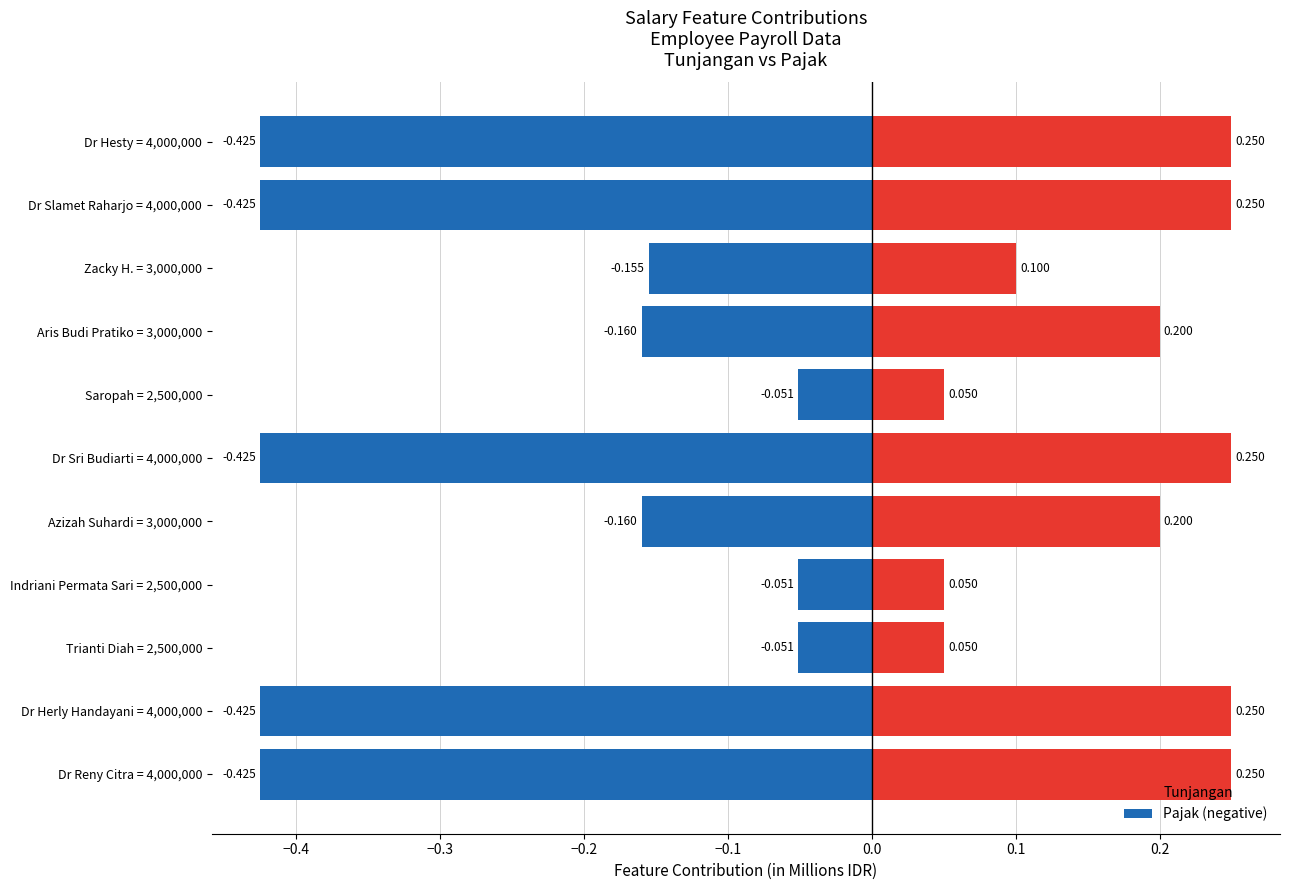

What is the value of the Pajak (negative) bar at the 4th from the left?

-0.1